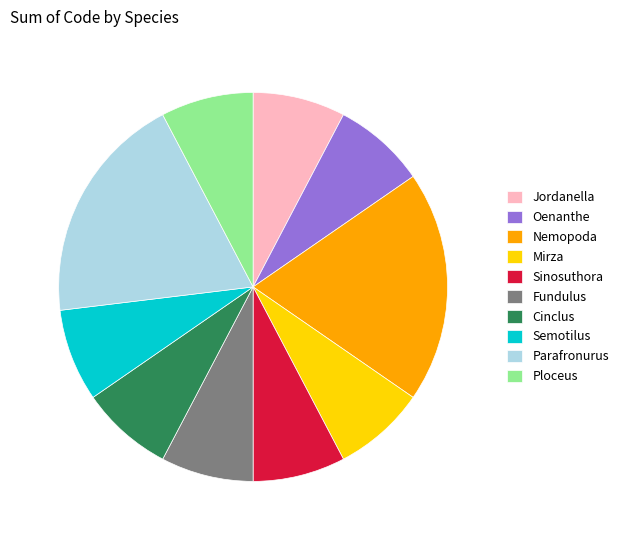

Is the sum of Parafronurus and Ploceus greater than half?

No